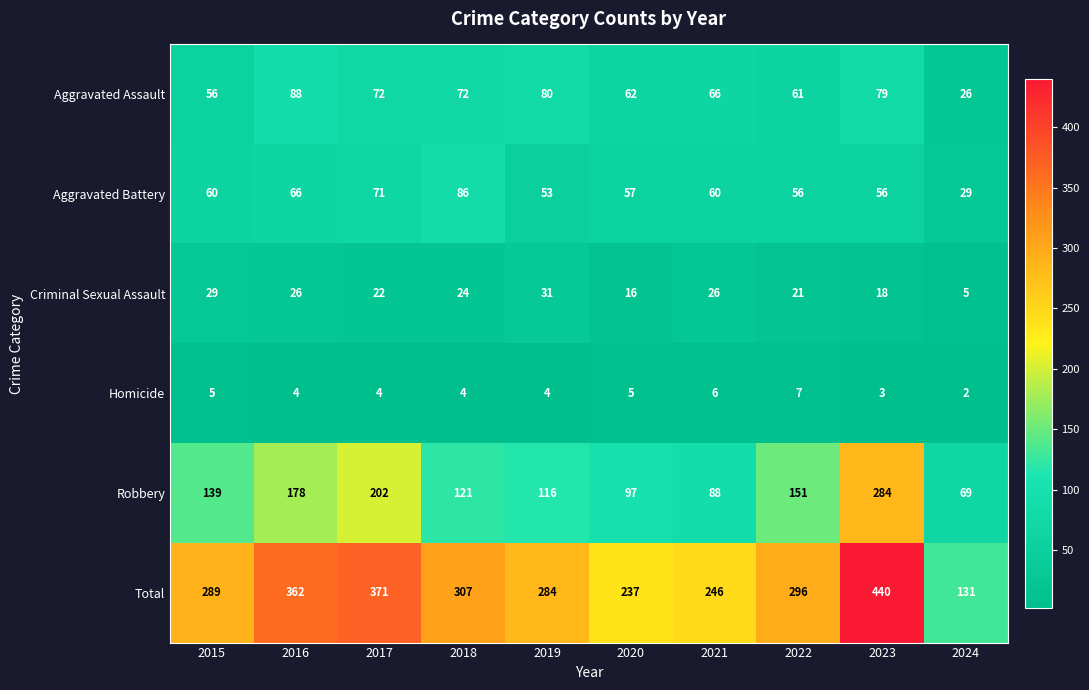

Which label corresponds to the smallest value in the chart?

2024